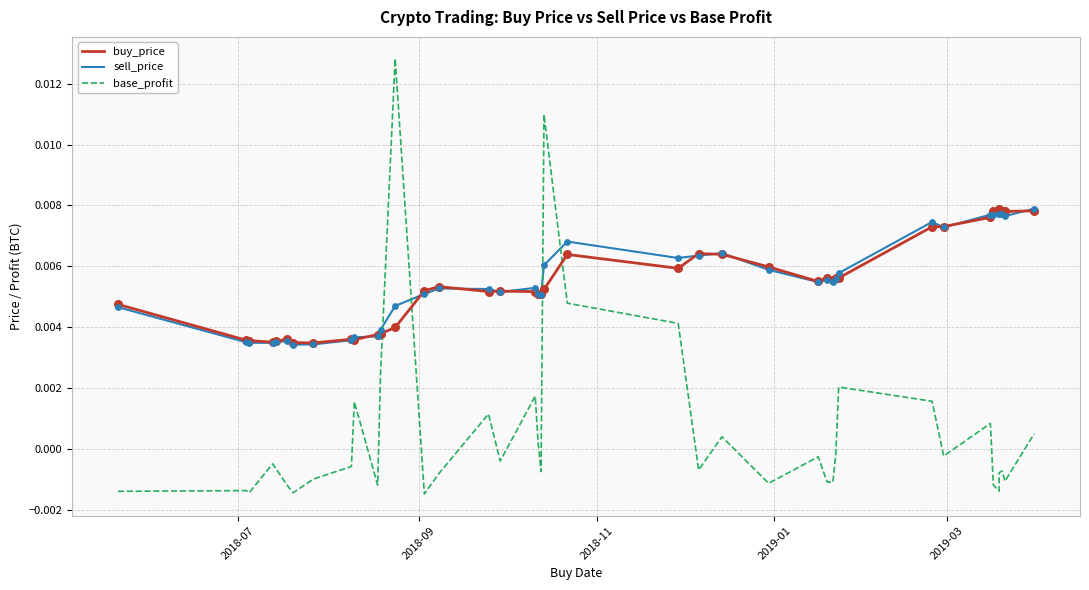

Which series has the widest spread of Y values?

base_profit